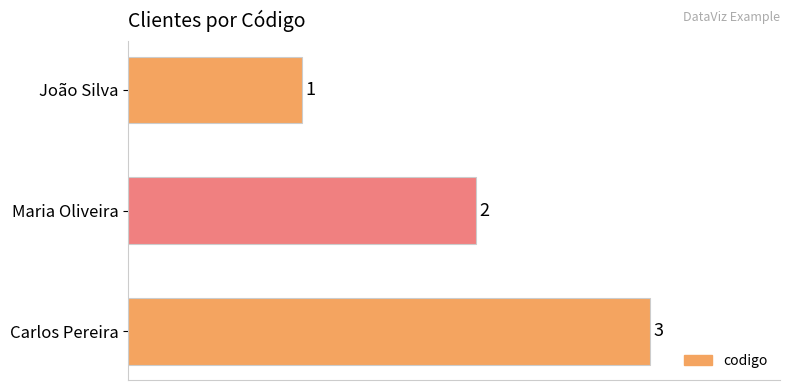

How many data points does each series have?

3